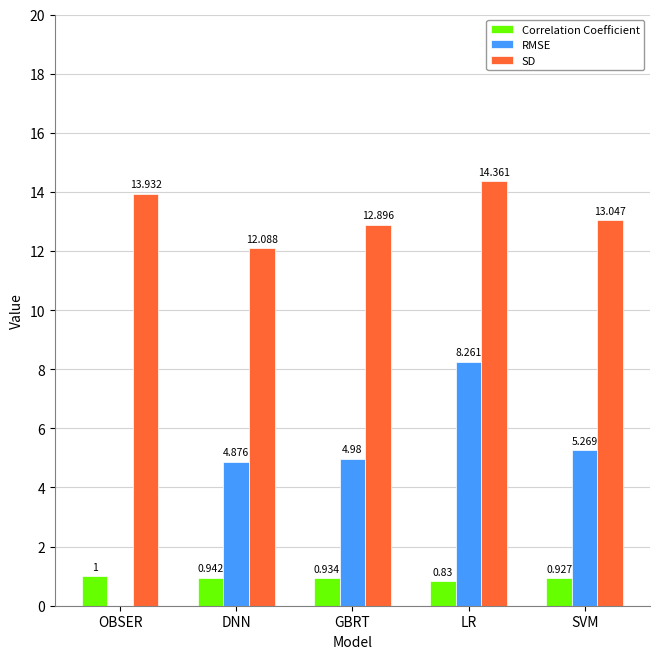

Where is SD nearest to the value 13?

SVM